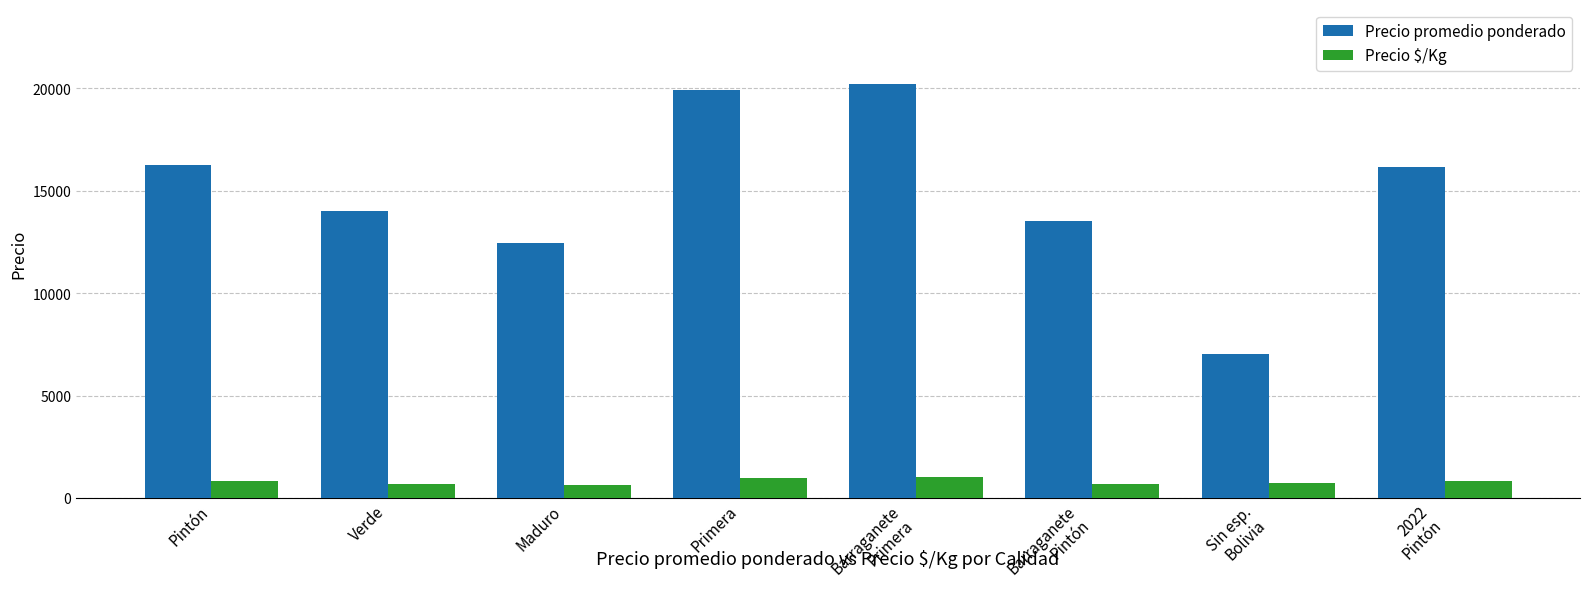

The Precio $/Kg series shows 623 at Maduro. True or false?

True